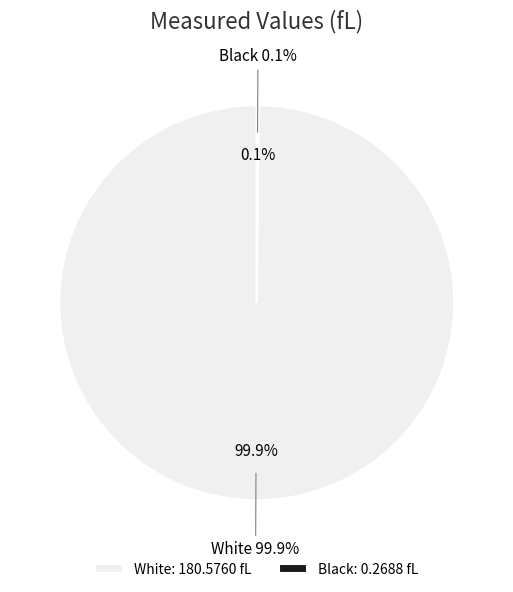

How many segments does this pie chart have?

2